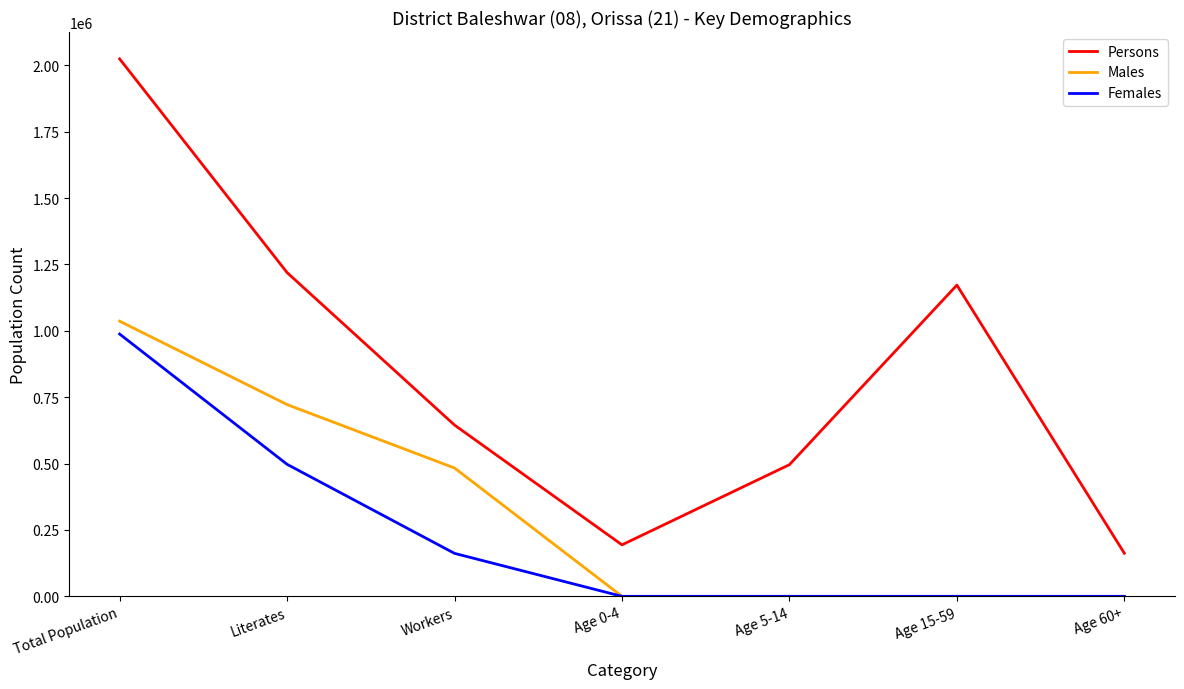

What is the difference between the maximum and minimum values in the Males series?

1036511